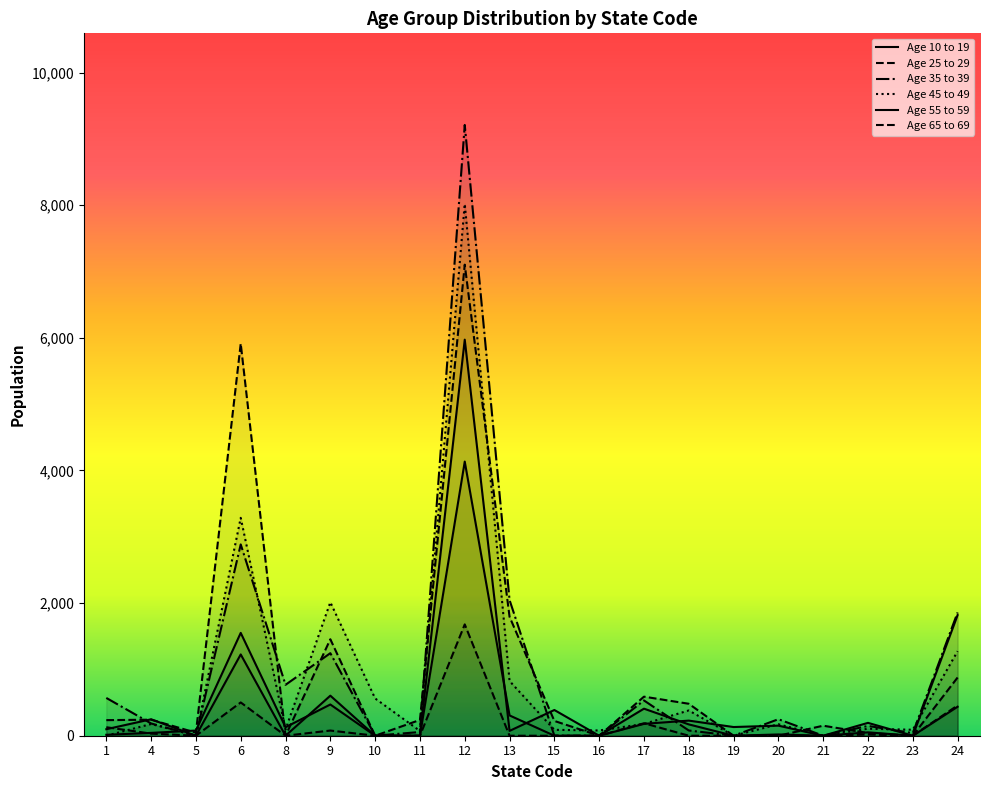

At which category does the chart reach its peak across all series?

12